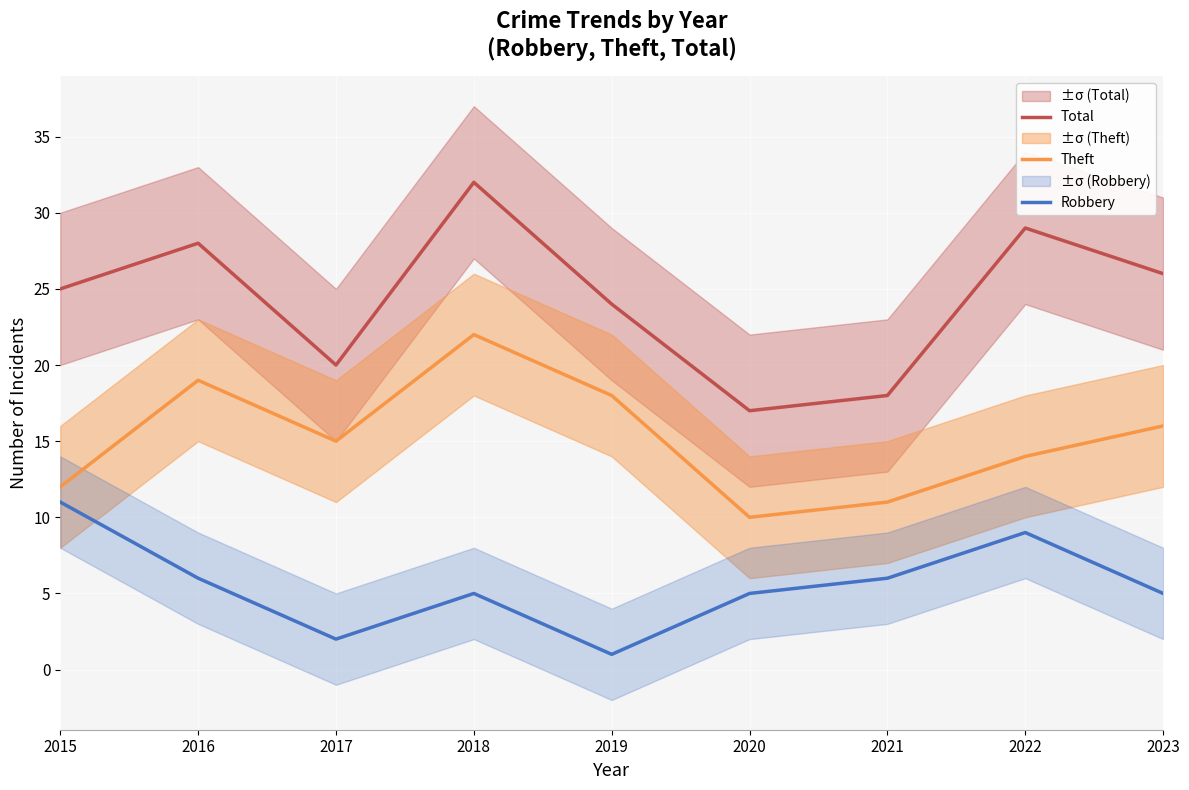

Reading right to left, list all the values displayed in this chart.

Total: 2023=26	2022=29	2021=18	2020=17	2019=24	2018=32	2017=20	2016=28	2015=25
Theft: 2023=16	2022=14	2021=11	2020=10	2019=18	2018=22	2017=15	2016=19	2015=12
Robbery: 2023=5	2022=9	2021=6	2020=5	2019=1	2018=5	2017=2	2016=6	2015=11